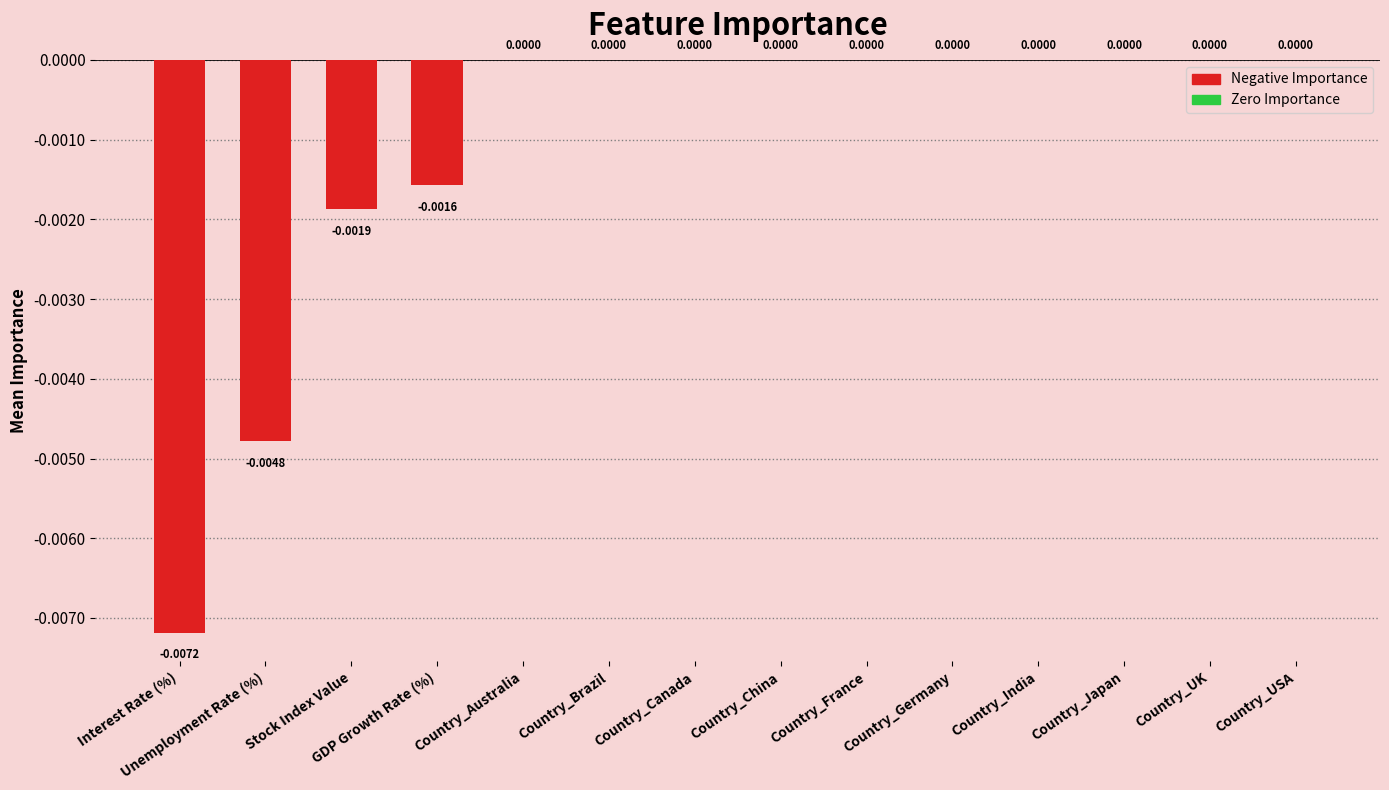

How many distinct data groups are displayed?

1